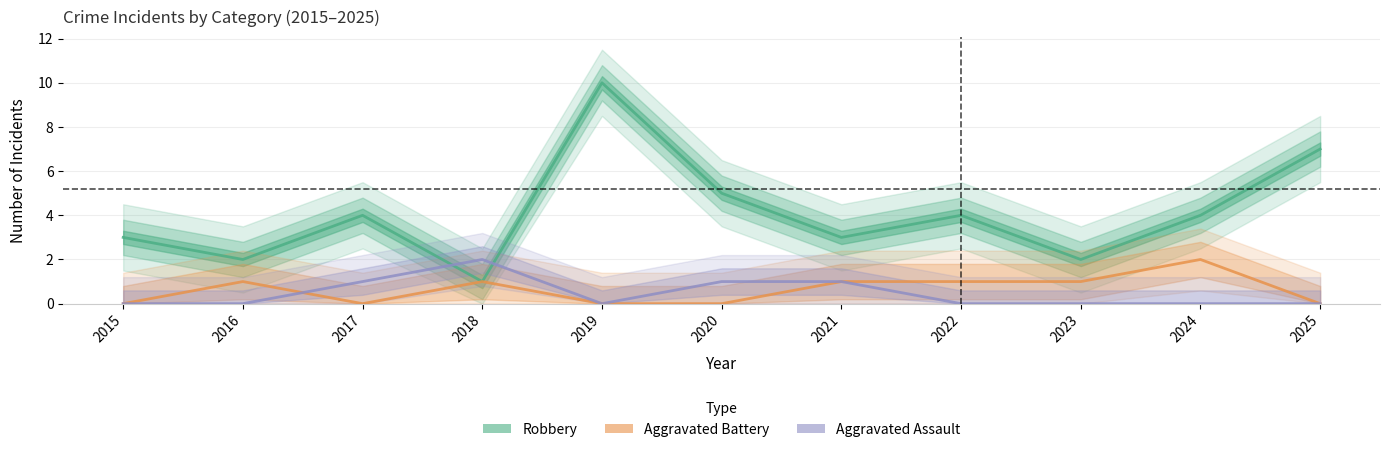

Reading left to right, list all the values displayed in this chart.

Robbery: 2015=3	2016=2	2017=4	2018=1	2019=10	2020=5	2021=3	2022=4	2023=2	2024=4	2025=7
Aggravated Battery: 2015=0	2016=1	2017=0	2018=1	2019=0	2020=0	2021=1	2022=1	2023=1	2024=2	2025=0
Aggravated Assault: 2015=0	2016=0	2017=1	2018=2	2019=0	2020=1	2021=1	2022=0	2023=0	2024=0	2025=0